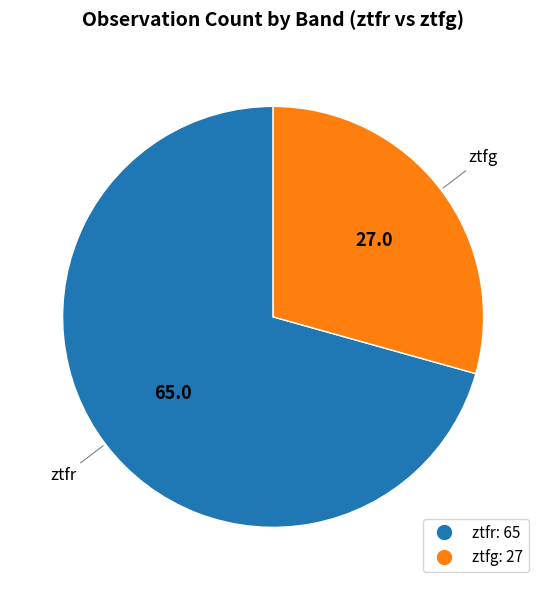

Is the sum of ztfr and ztfg greater than half?

Yes